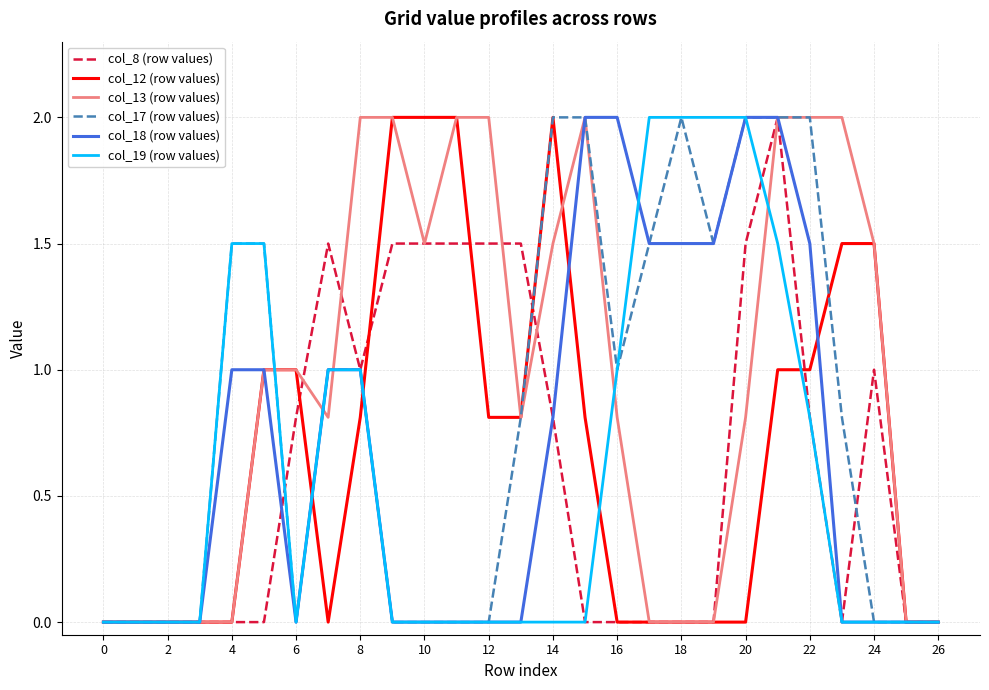

Which series has the largest total across all categories?

col_13 (row values)